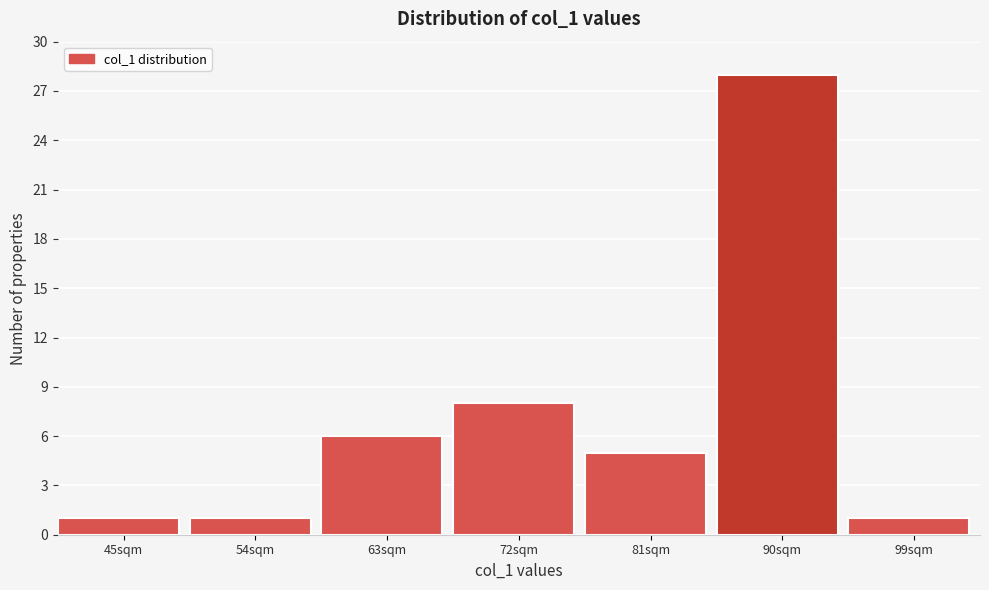

Reading left to right, extract all data points from this chart.

45sqm=1	54sqm=1	63sqm=6	72sqm=8	81sqm=5	90sqm=28	99sqm=1